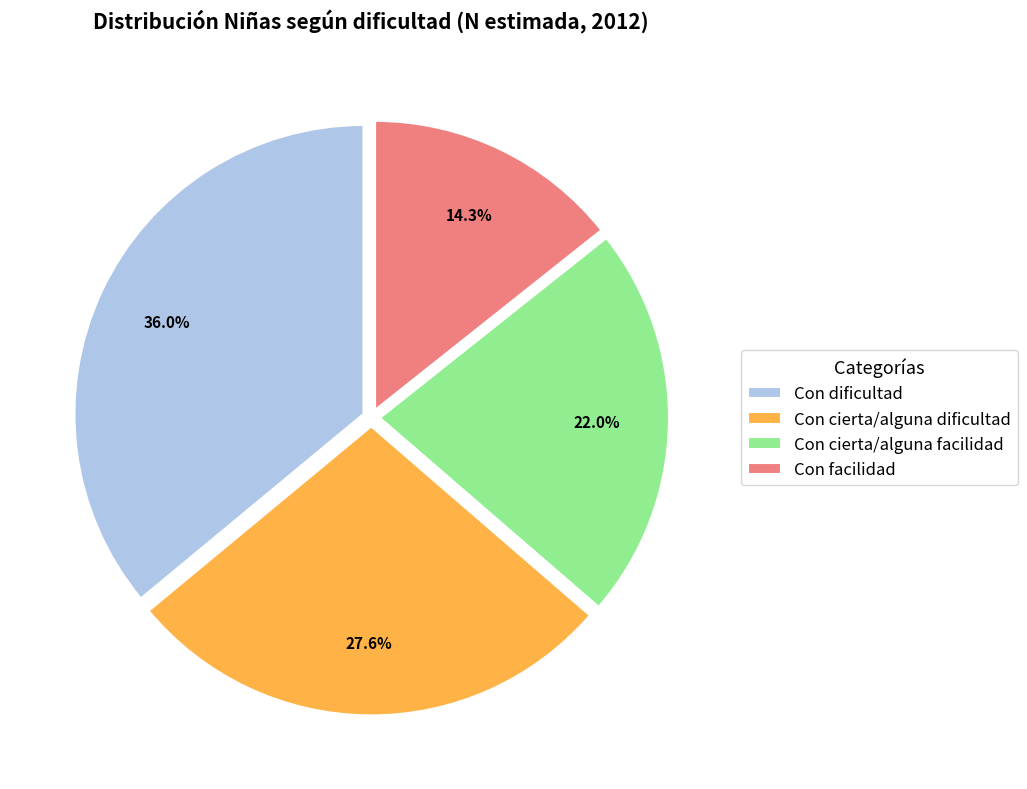

Is the sum of Con dificultad and Con cierta/alguna facilidad greater than half?

Yes